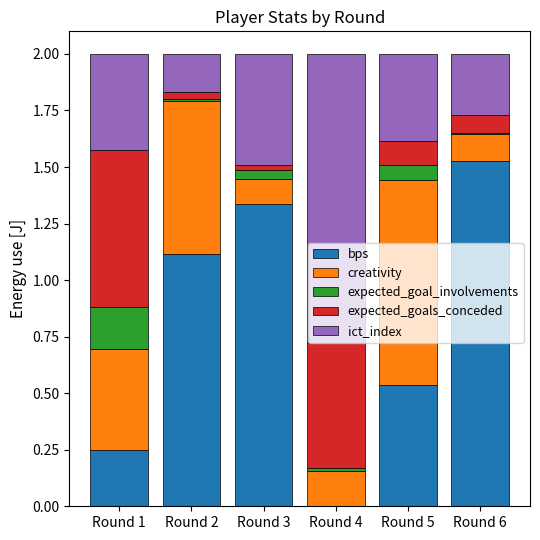

What is the total value across all series at Round 5?

2.0